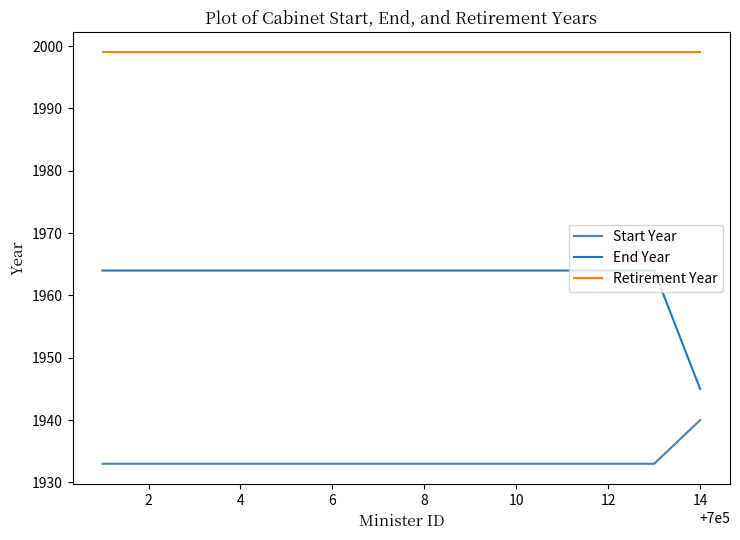

Which series has the largest total across all categories?

Retirement Year